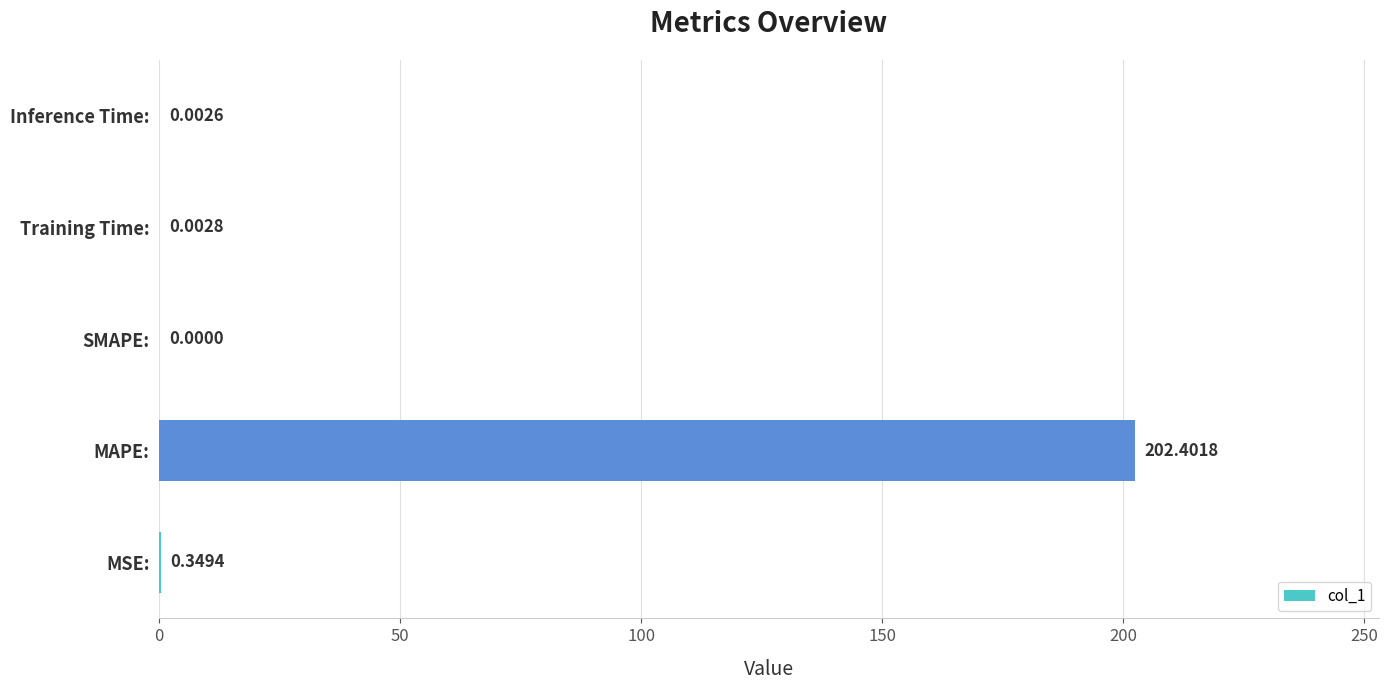

What is the sum of all values?

202.8